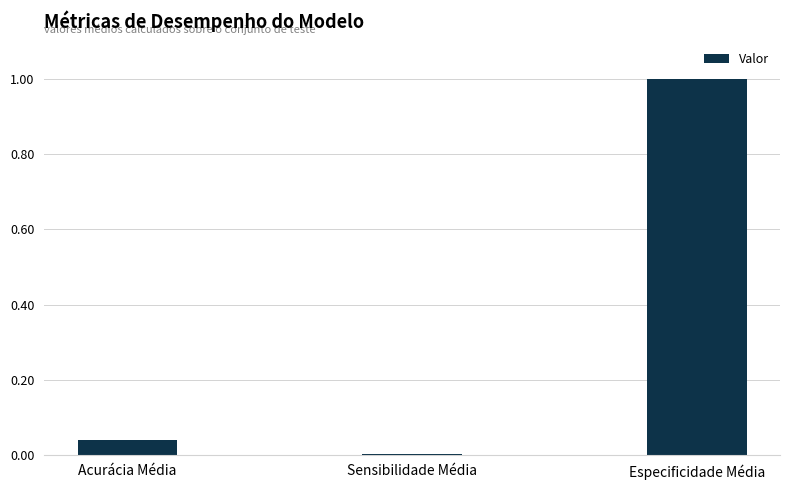

What is the average value?

0.3